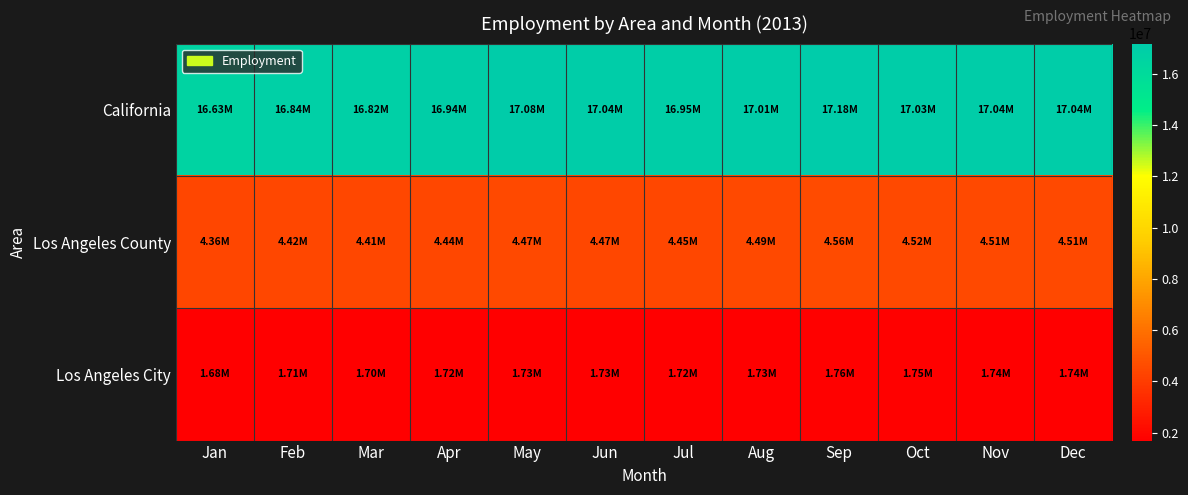

What is the spread (max minus min) of values at May?

15352000